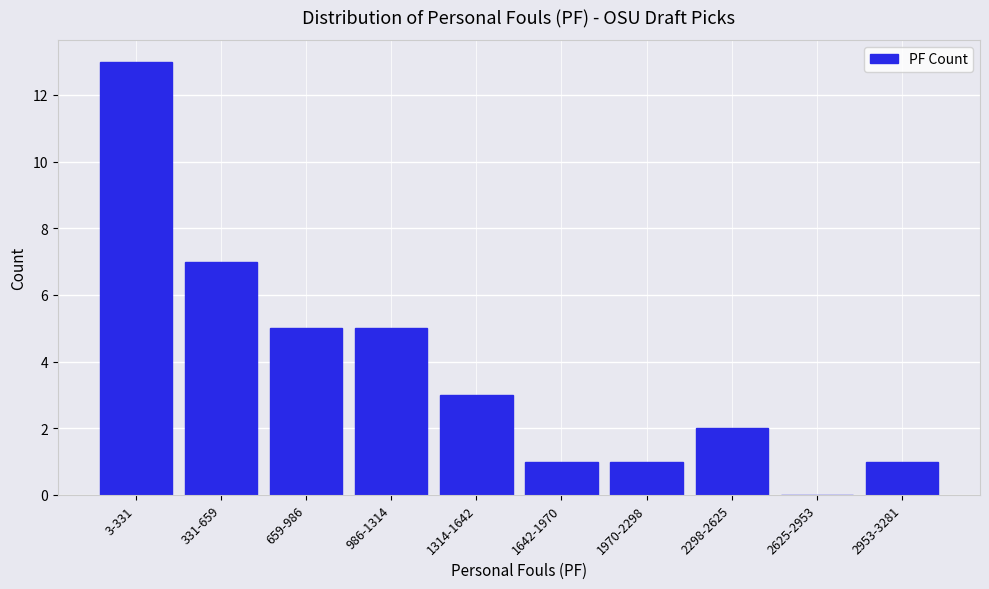

Reading left to right, transcribe all the data shown in this chart.

3-331=13	331-659=7	659-986=5	986-1314=5	1314-1642=3	1642-1970=1	1970-2298=1	2298-2625=2	2625-2953=0	2953-3281=1